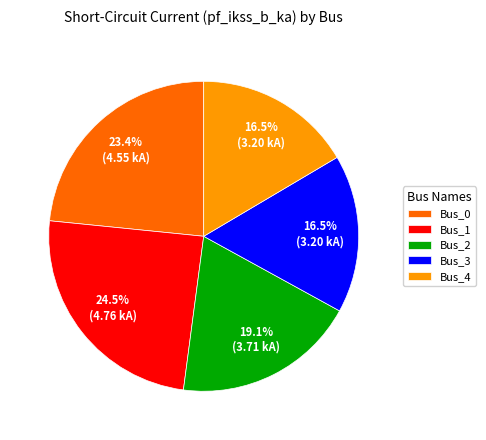

Combined, do Bus_3 and Bus_4 account for over 50%?

No